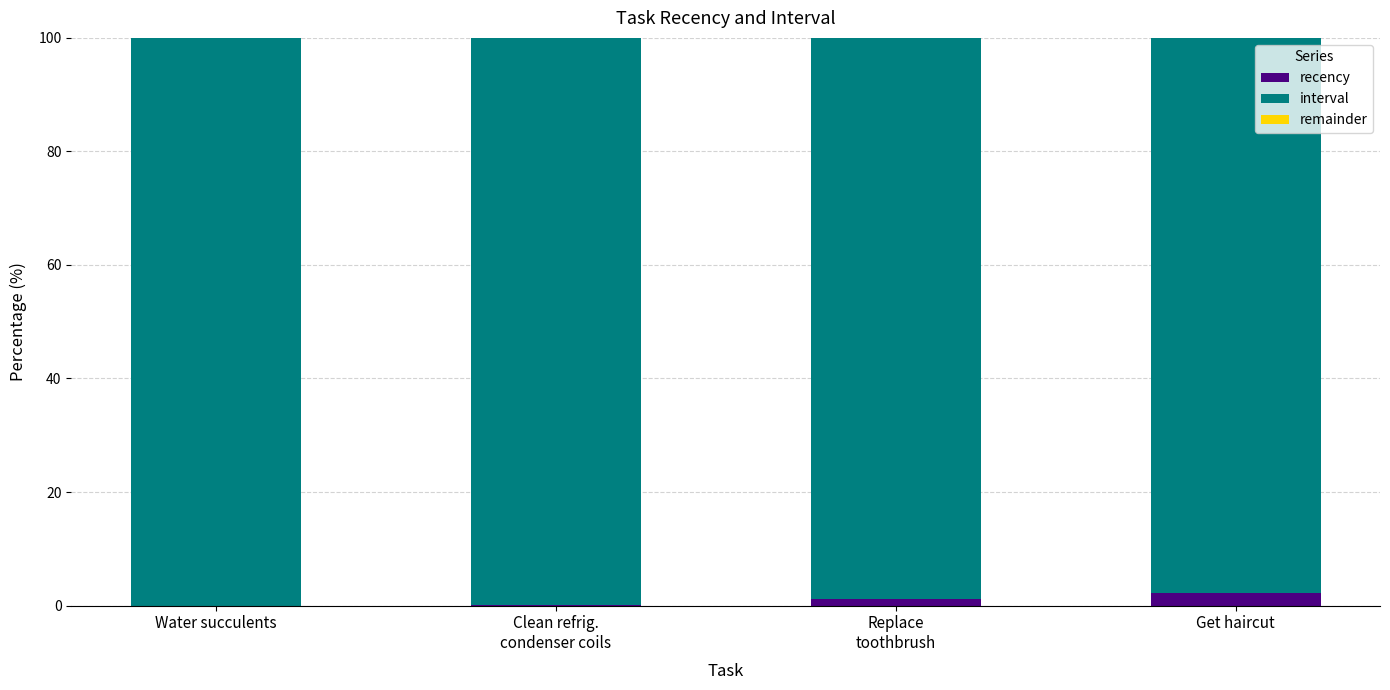

The value of recency at Get haircut is 2.3. True or false?

True